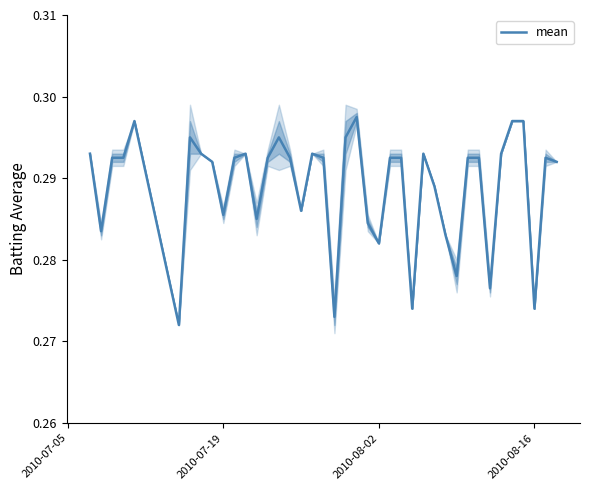

How many points are higher than both their immediate neighbors (excluding endpoints)?

8